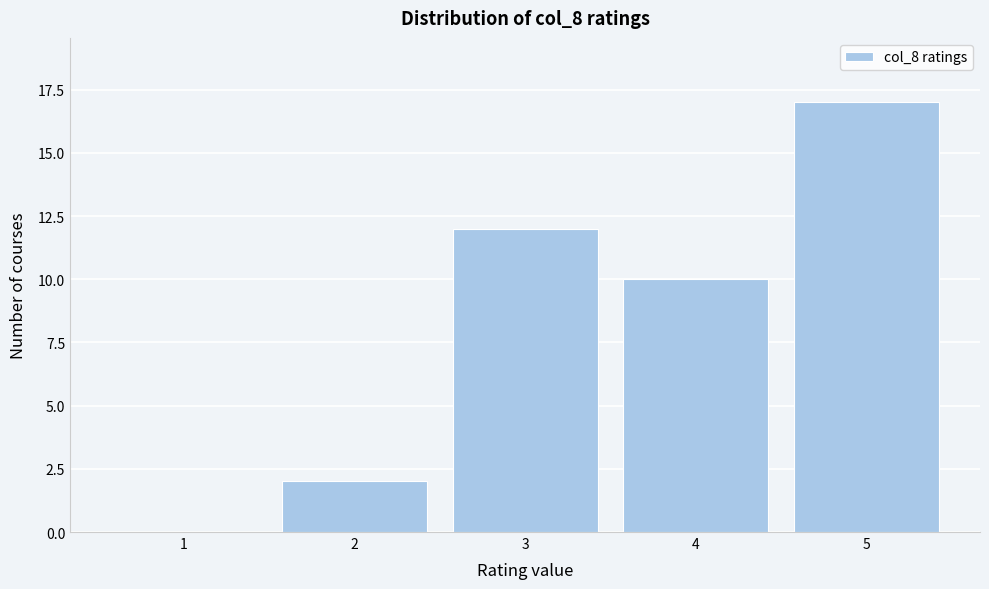

Reading left to right, transcribe this chart: for each bar, give the range it covers on the x-axis and its height. The values are not printed on the chart, so give them approximately, as read against the axis.

0.5 to 1.5: 0
1.5 to 2.5: 2
2.5 to 3.5: 12
3.5 to 4.5: 10
4.5 to 5.5: 17